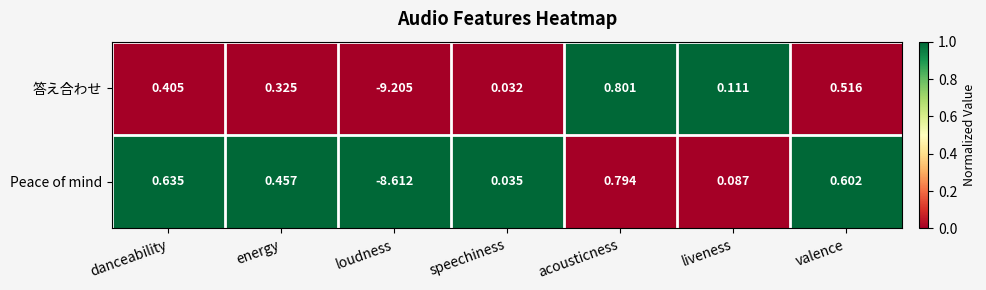

How many distinct data groups are displayed?

2